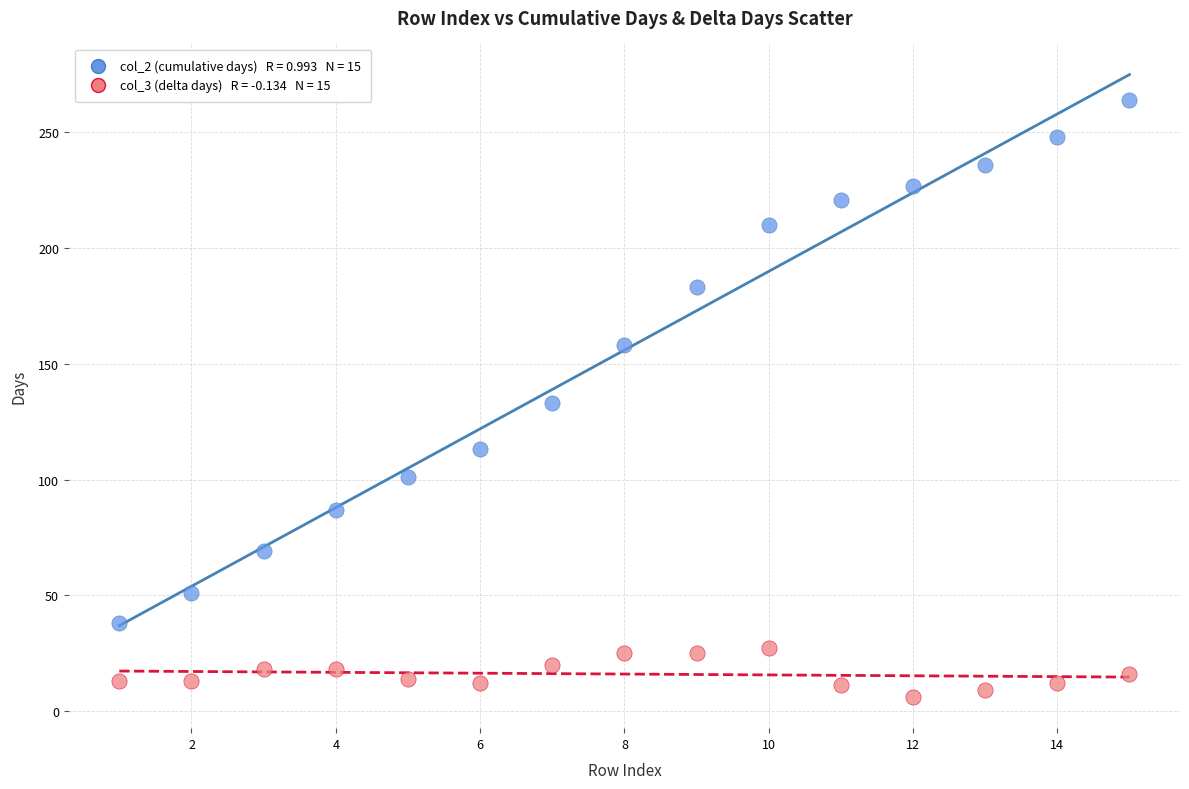

Across all data points, what is the range of X values (max minus min)?

14